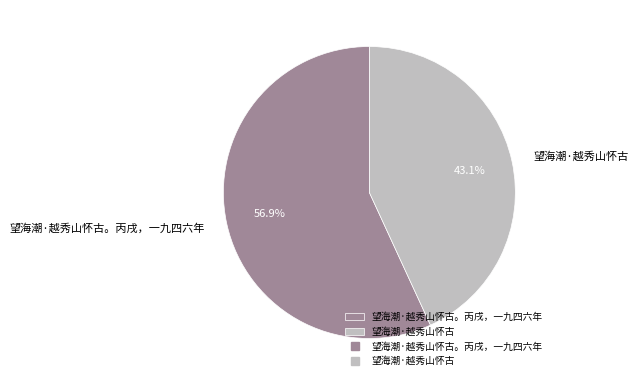

Between 望海潮·越秀山怀古 and 望海潮·越秀山怀古。丙戌，一九四六年, which is larger?

望海潮·越秀山怀古。丙戌，一九四六年